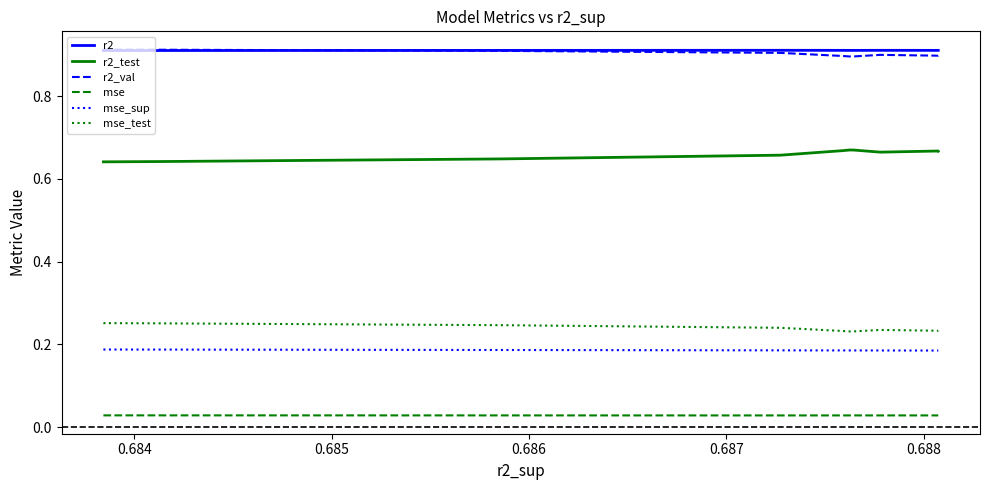

True or false: mse_sup and mse cross at least once.

False